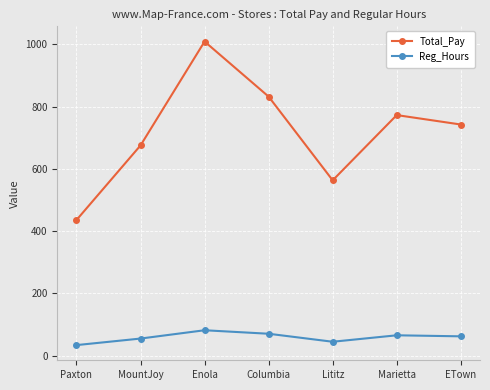

Where is the first local minimum for Reg_Hours?

Lititz